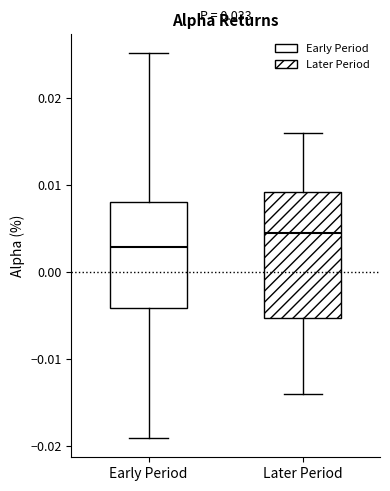

Where does the lower whisker of the box for Early Period end on the y-axis? The values are not printed on the chart, so give them approximately, as read against the axis.

-0.019